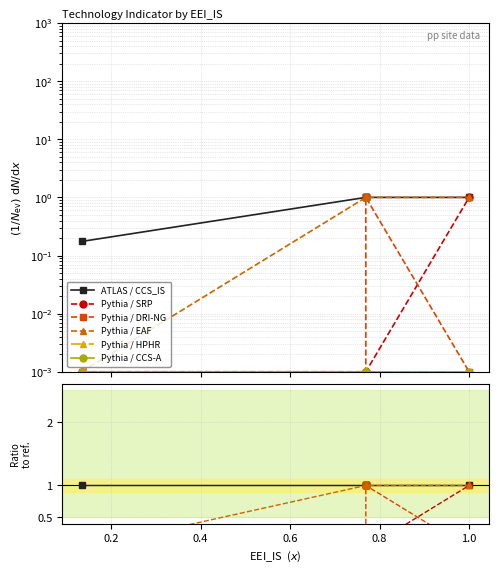

True or false: Pythia / CCS-A and Pythia / DRI-NG intersect in this chart.

False